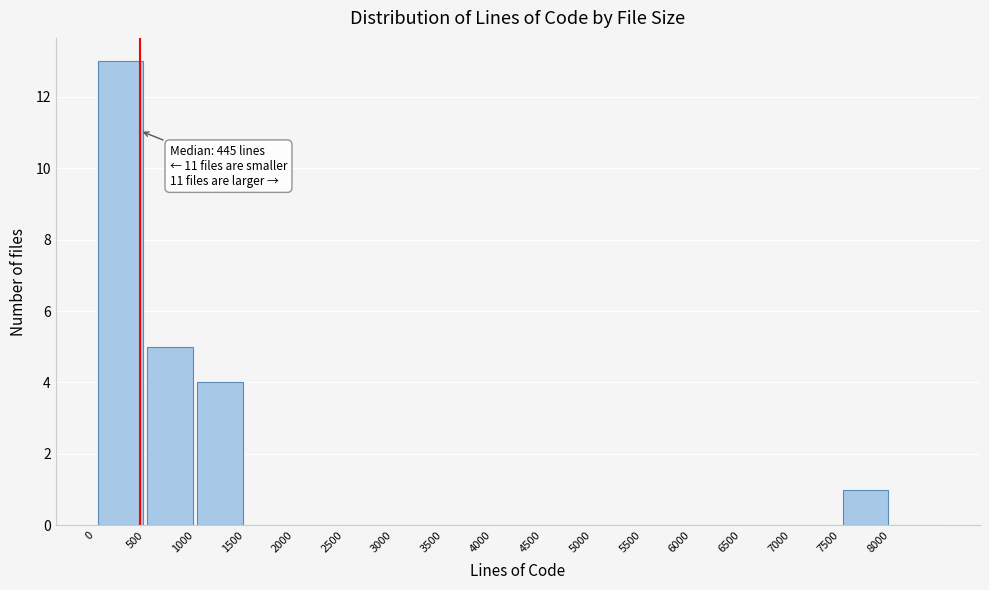

Which range on the x-axis has the tallest bar?

0 to 500